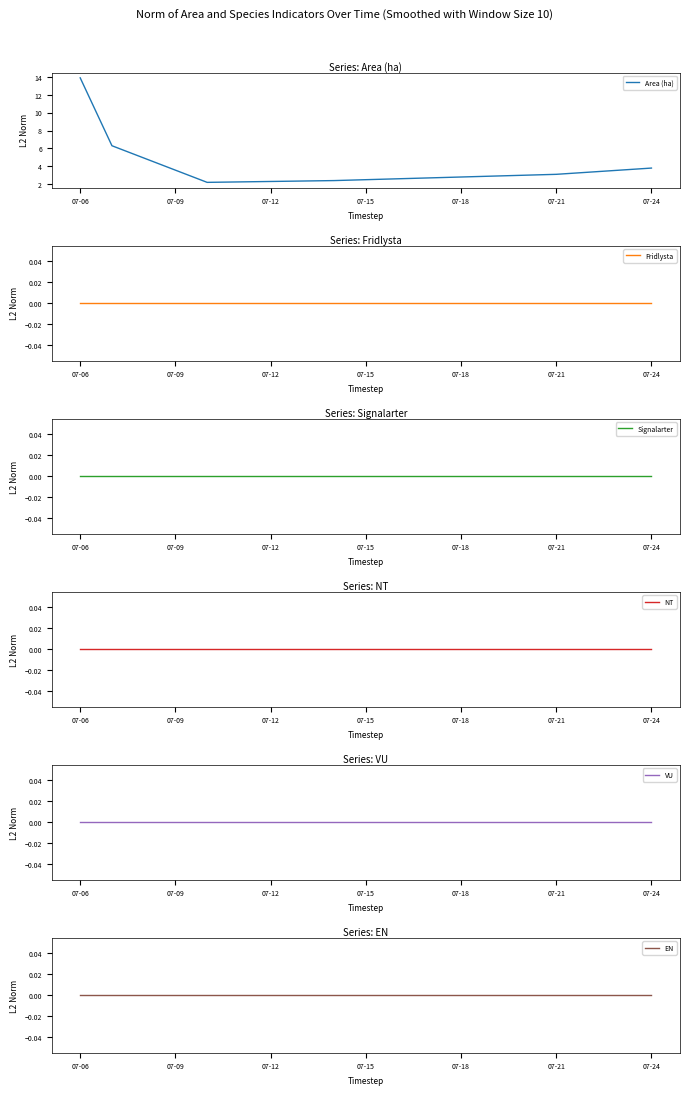

True or false: NT and Fridlysta cross at least once.

False